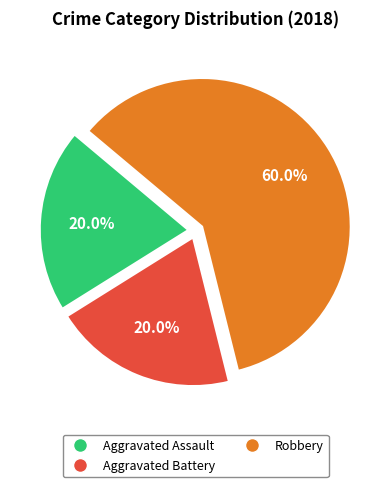

What portion of the pie excludes Aggravated Battery?

80.0%